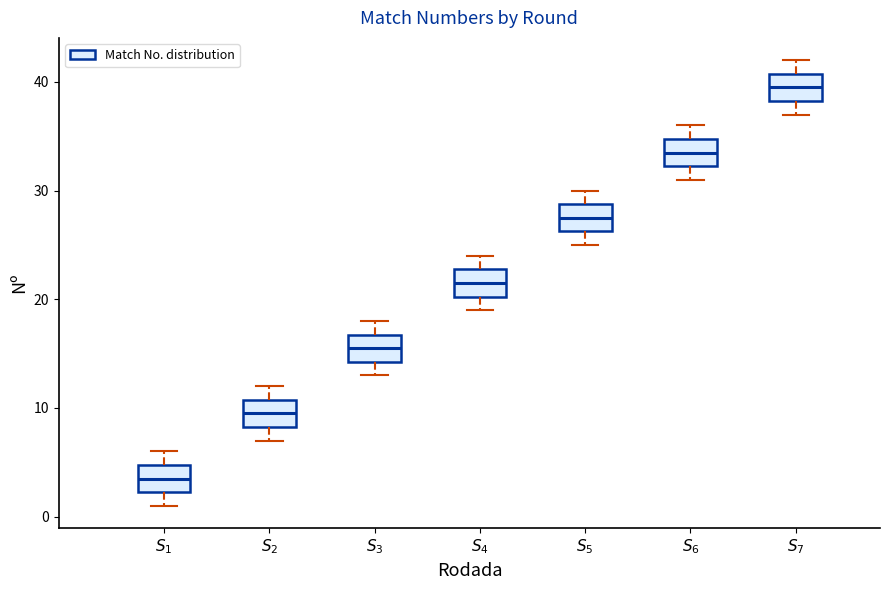

Which box's median line is the highest?

$S_{7}$